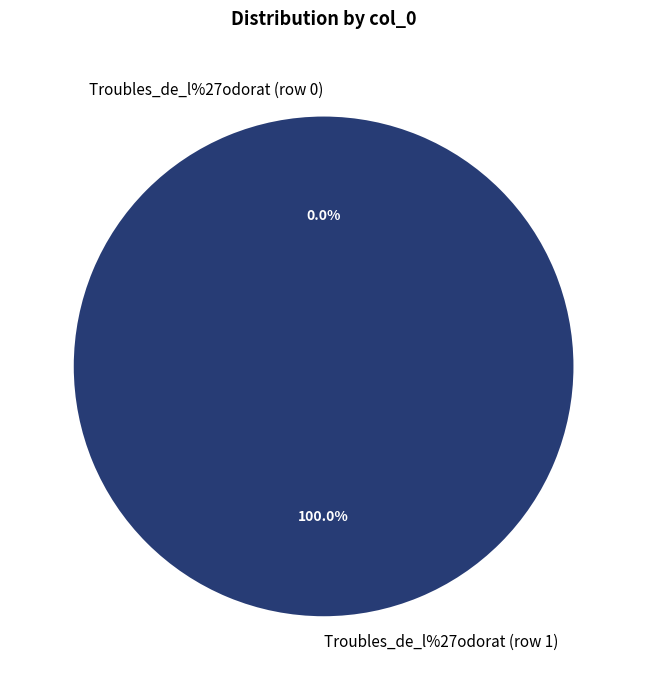

Between Troubles_de_l%27odorat (row 0) and Troubles_de_l%27odorat (row 1), which is larger?

Troubles_de_l%27odorat (row 1)